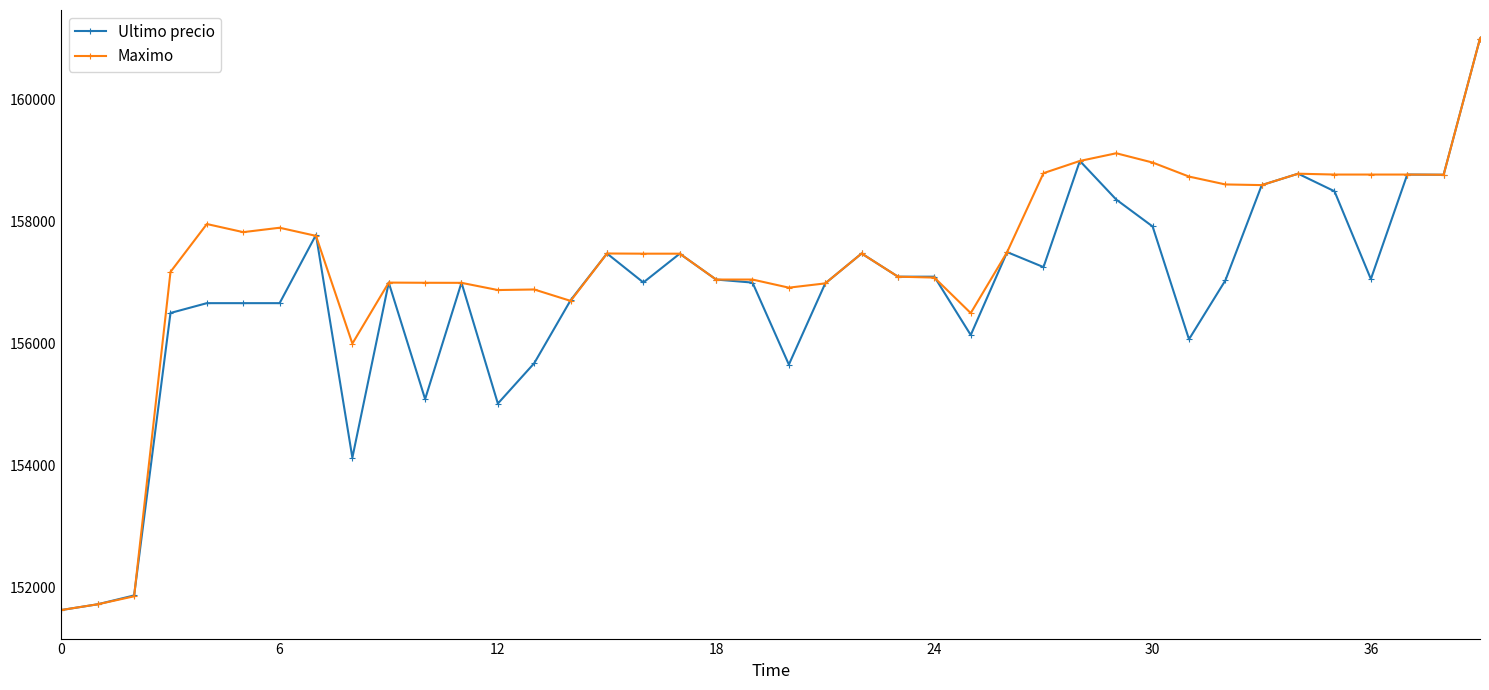

What is the smallest value displayed?

151633